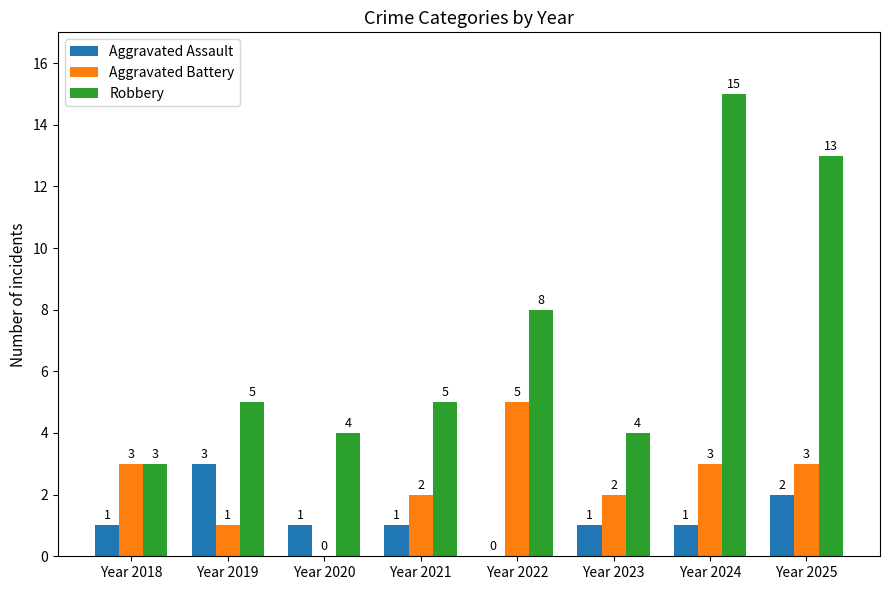

How many distinct data groups are displayed?

3